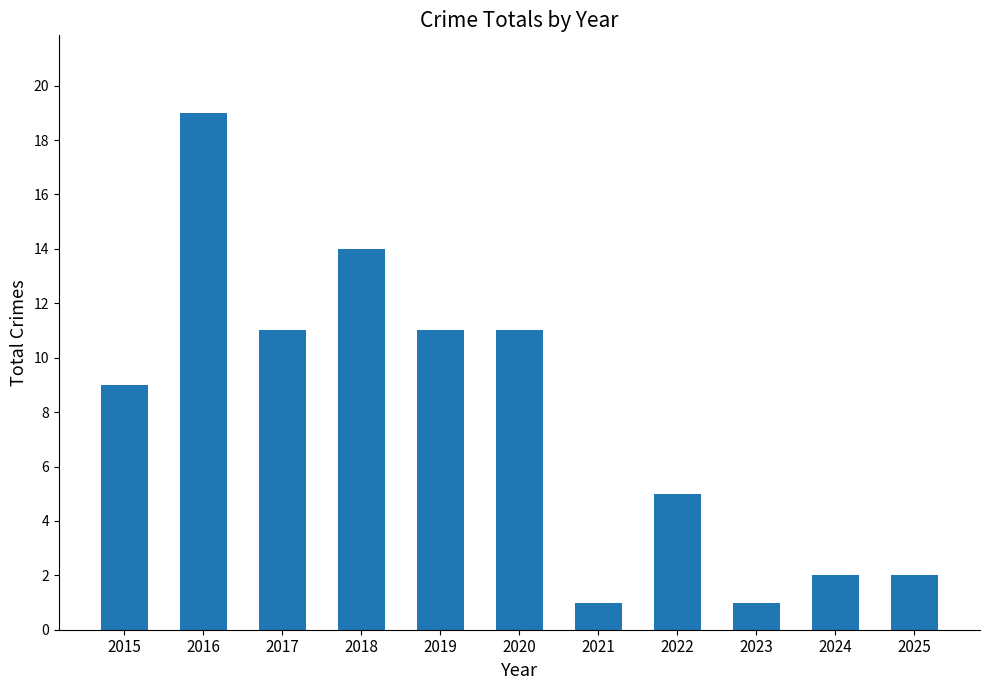

Which has a higher value, 2016 or 2018?

2016